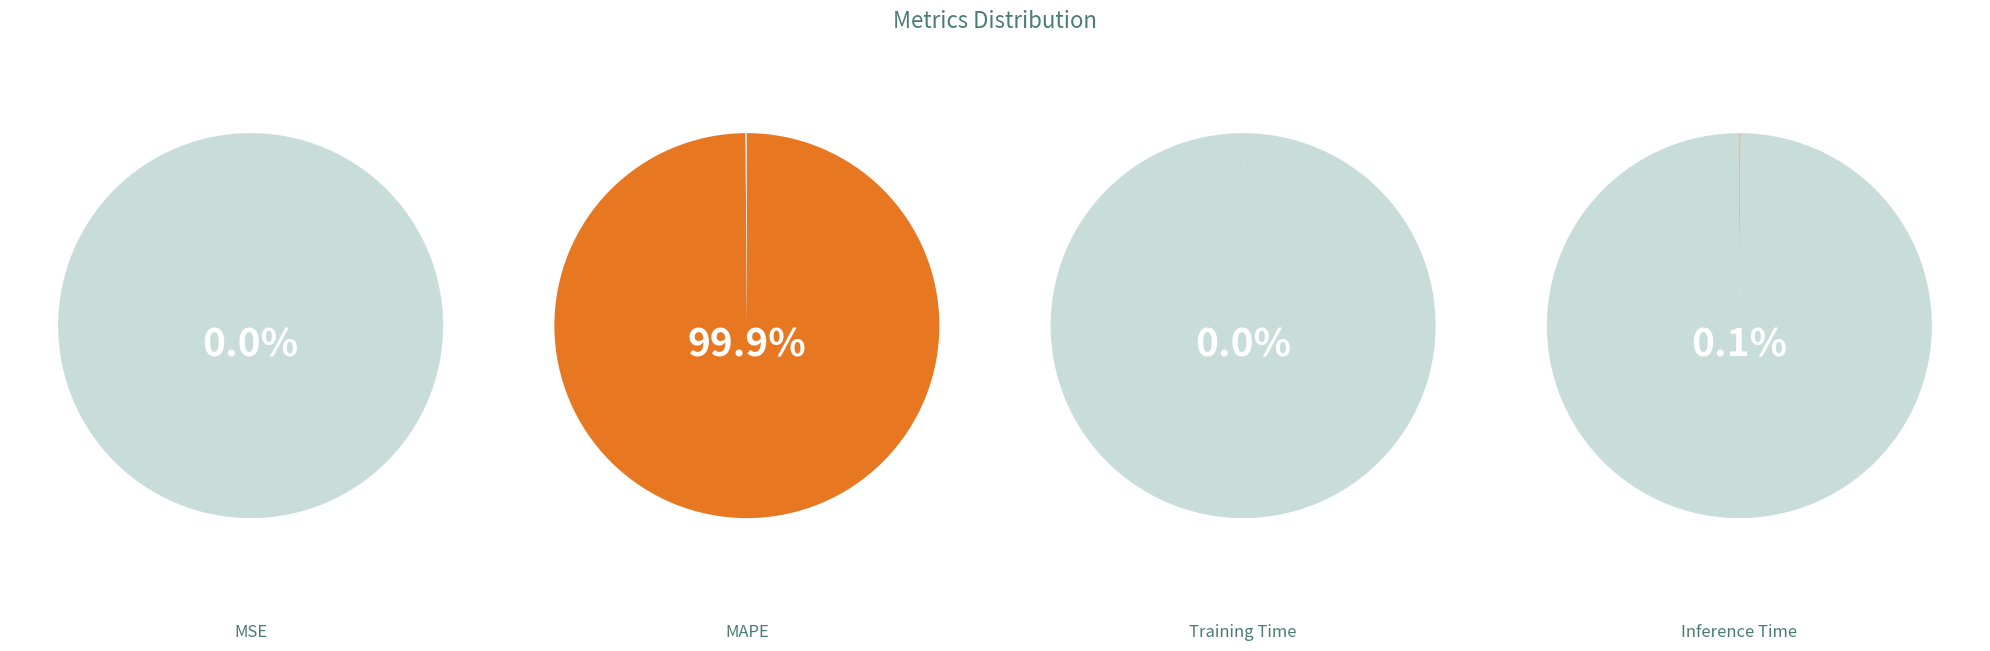

Which slice is the smallest?

MSE